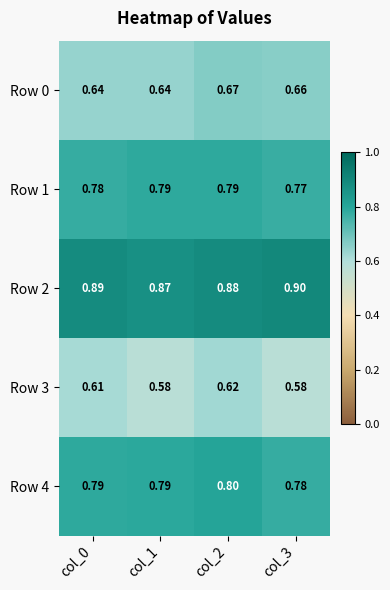

Is the value of Row 0 at col_2 greater than the value of Row 2 at col_1?

No